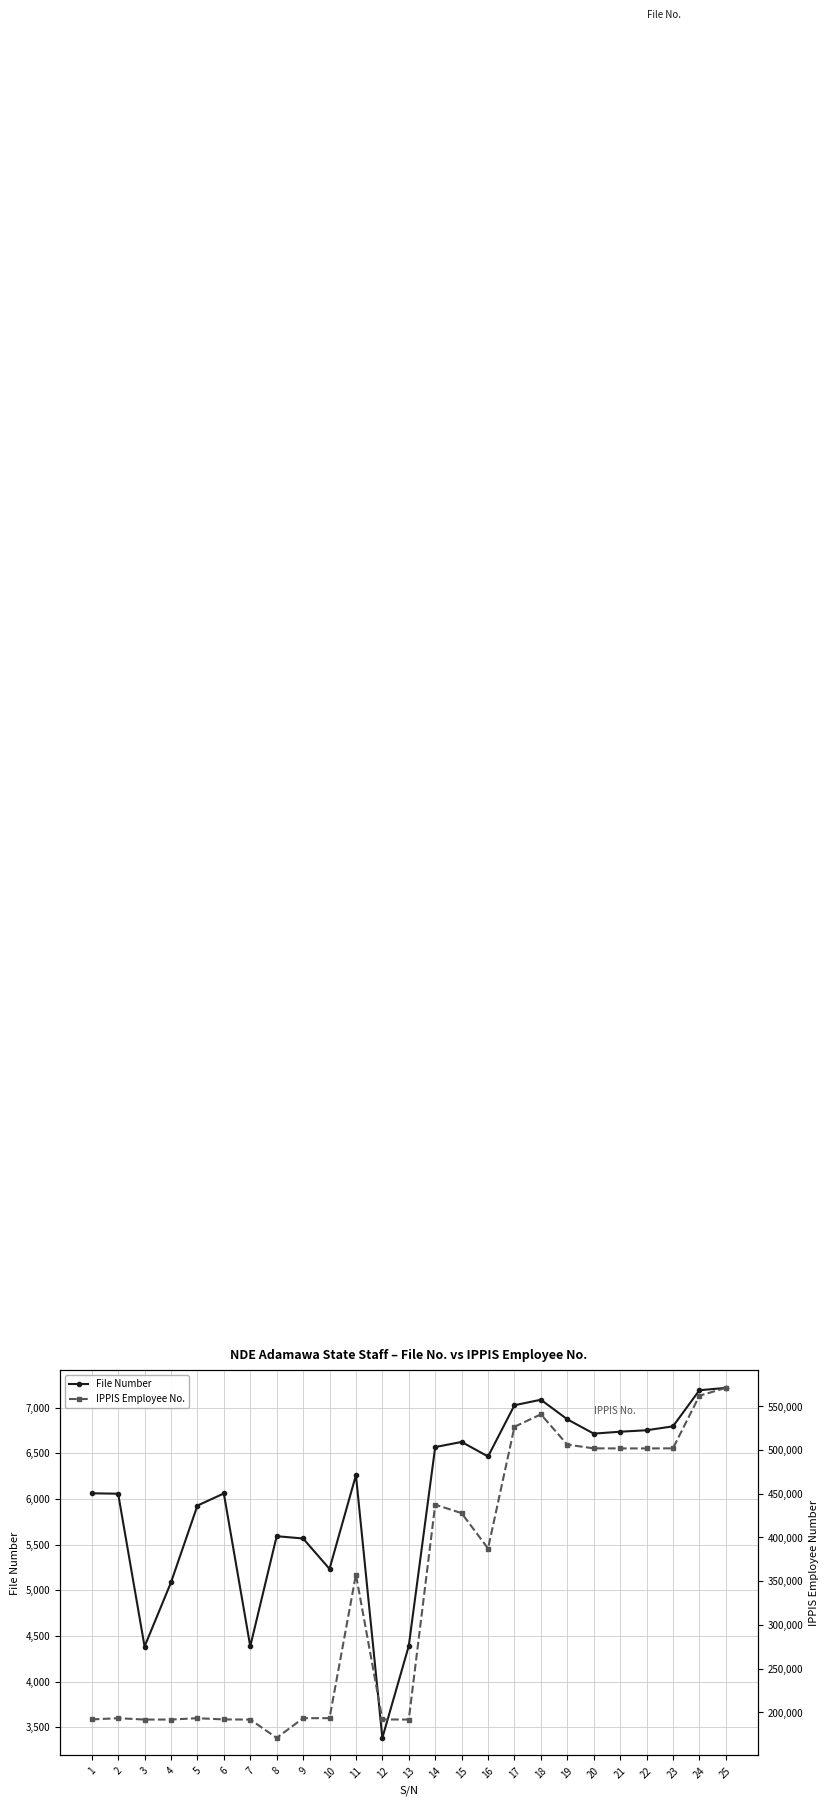

List the series in order of their overall mean, lowest first.

File Number, IPPIS Employee No.